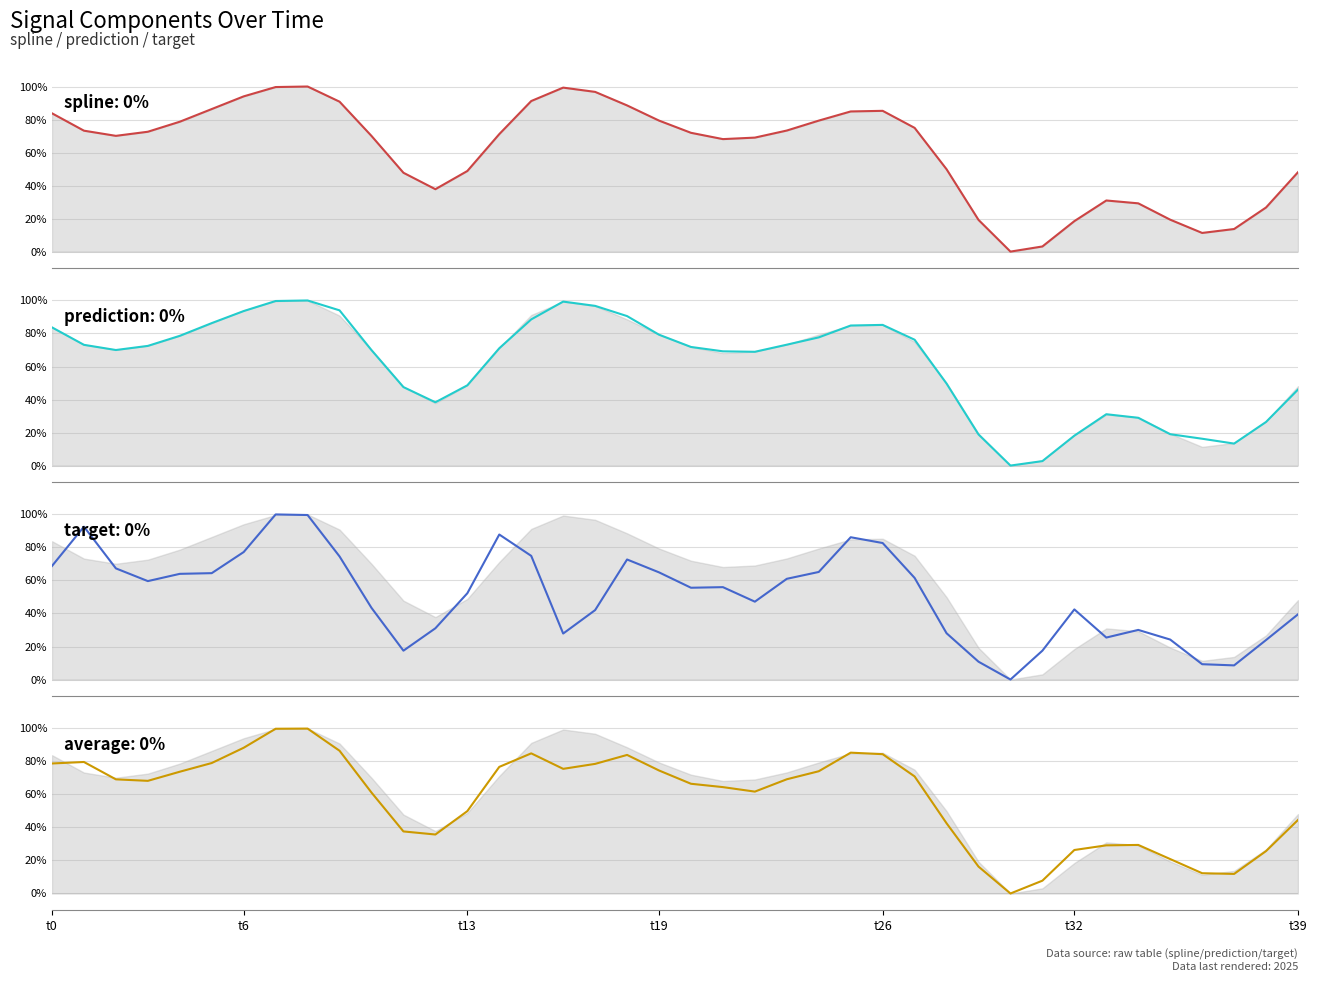

Does the chart display data point markers on the line(s)?

No